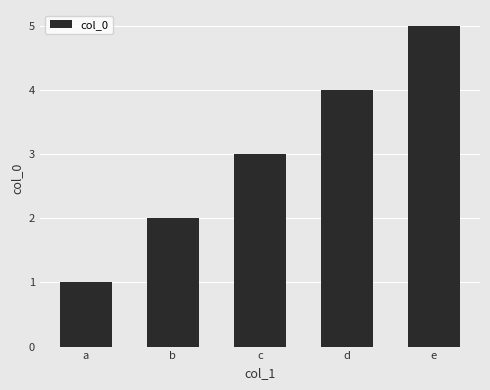

Reading left to right, extract all data points from this chart.

1	2	3	4	5